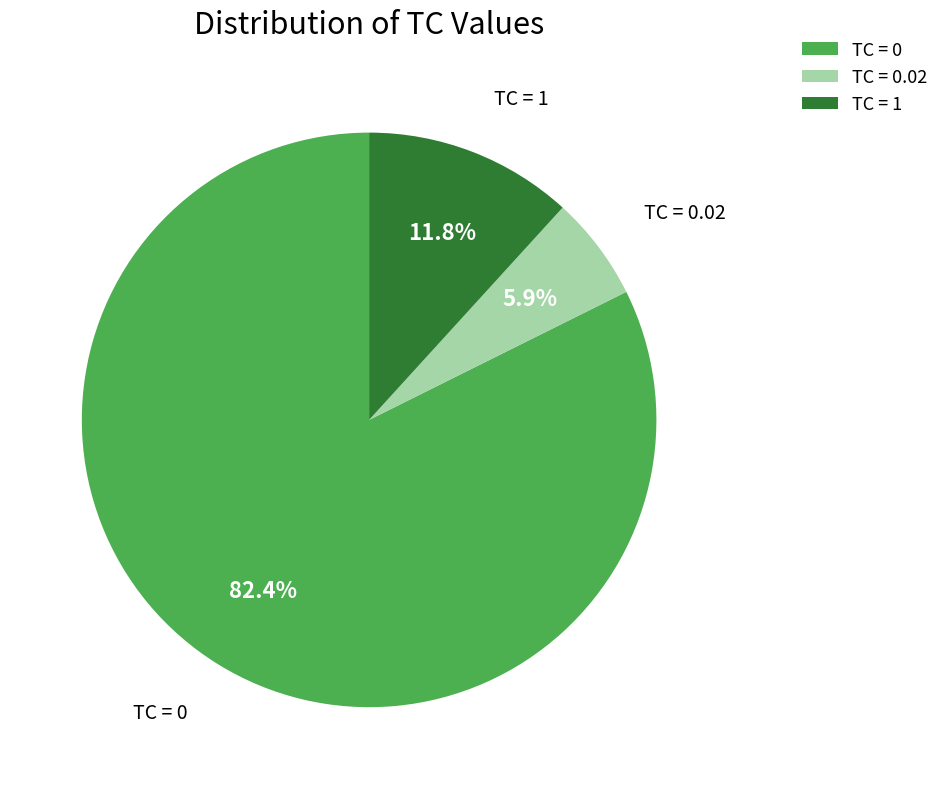

Which has a higher value, TC = 0.02 or TC = 0?

TC = 0